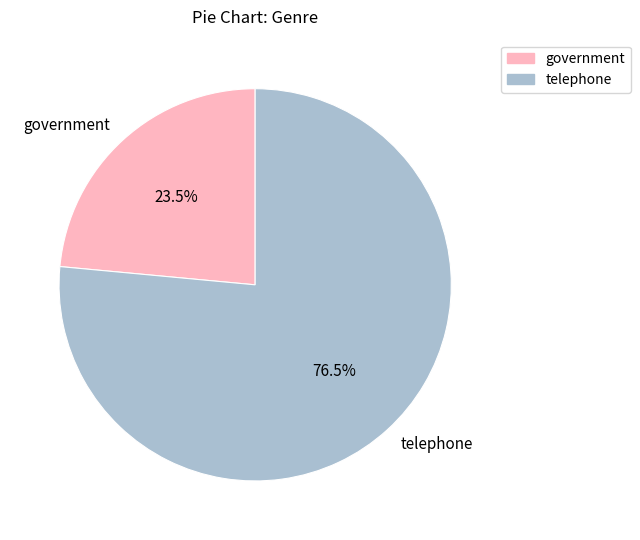

Which slice is the largest?

telephone